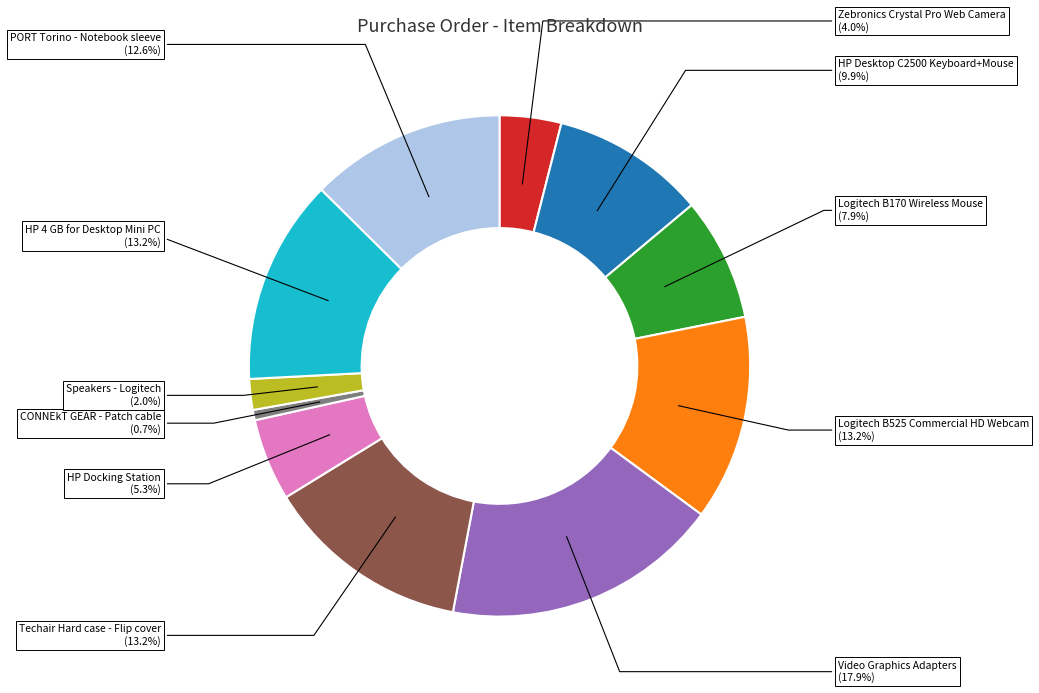

Is there a majority slice in this chart?

No